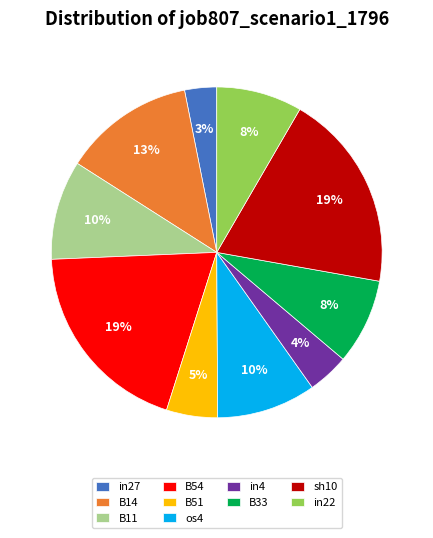

Is there any slice that represents more than half of the pie?

No